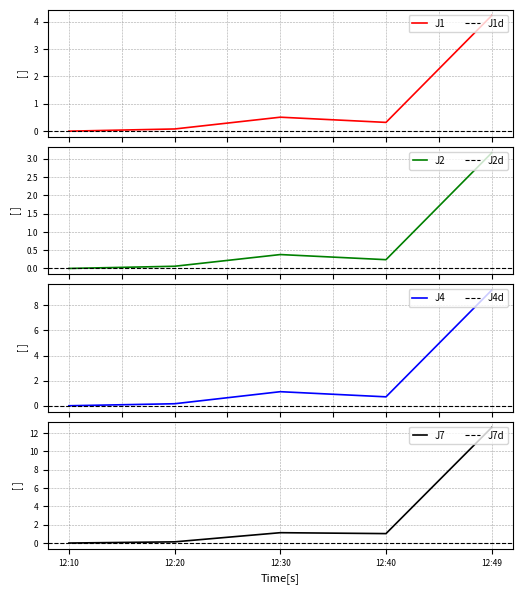

The J2 series shows 0.0 at 12:20. True or false?

False